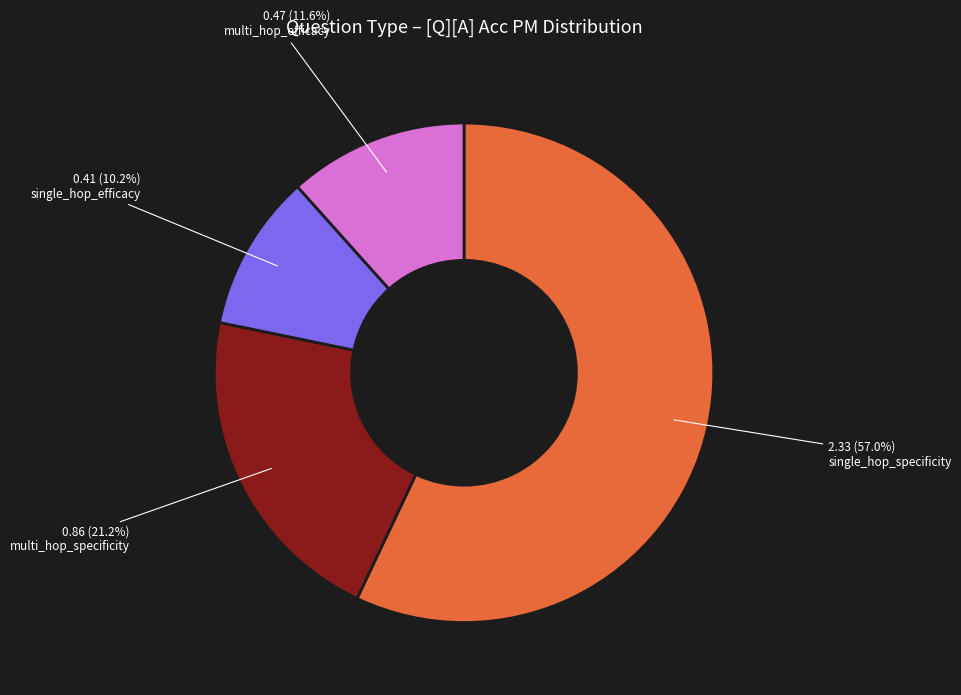

Which slice is the largest?

single_hop_specificity